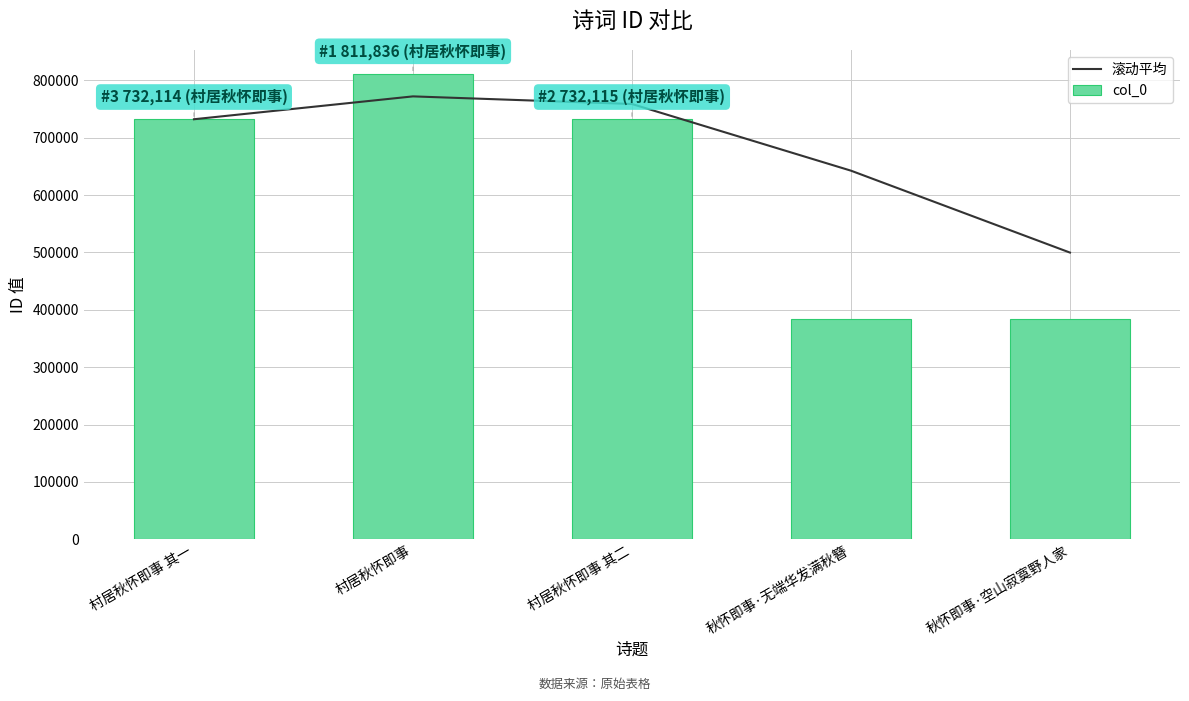

Rank the categories by col_0 value from lowest to highest.

秋怀即事·无端华发满秋簪, 秋怀即事·空山寂寞野人家, 村居秋怀即事 其一, 村居秋怀即事 其二, 村居秋怀即事